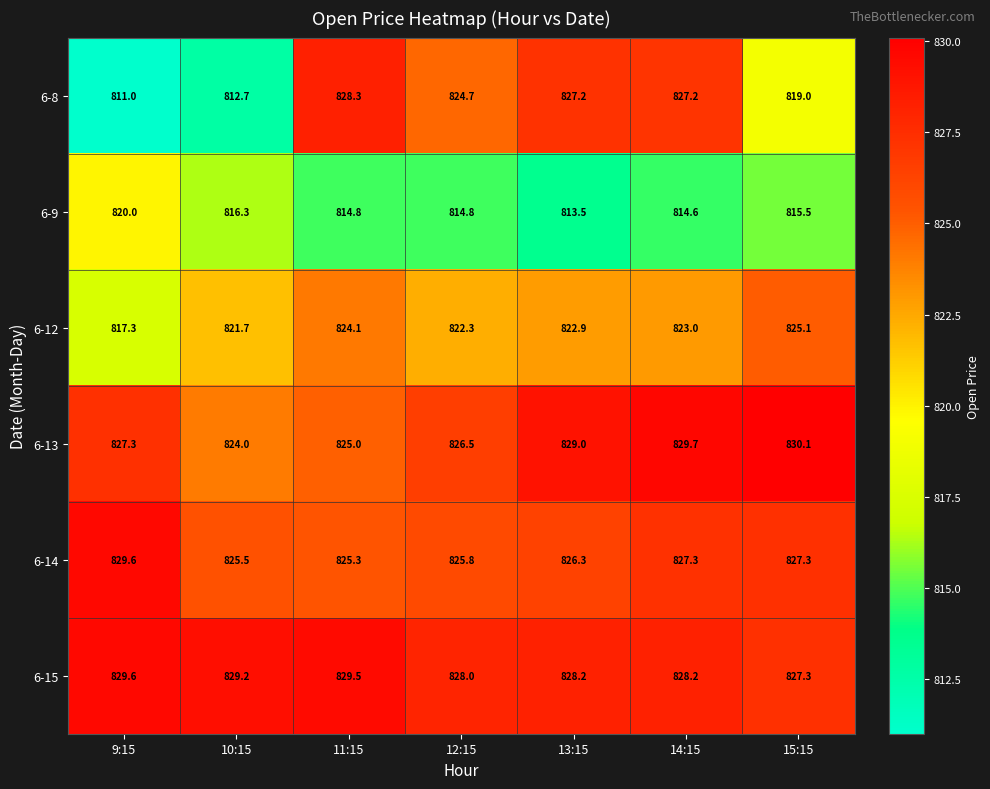

How many 6-13 values are between 825 and 829?

4